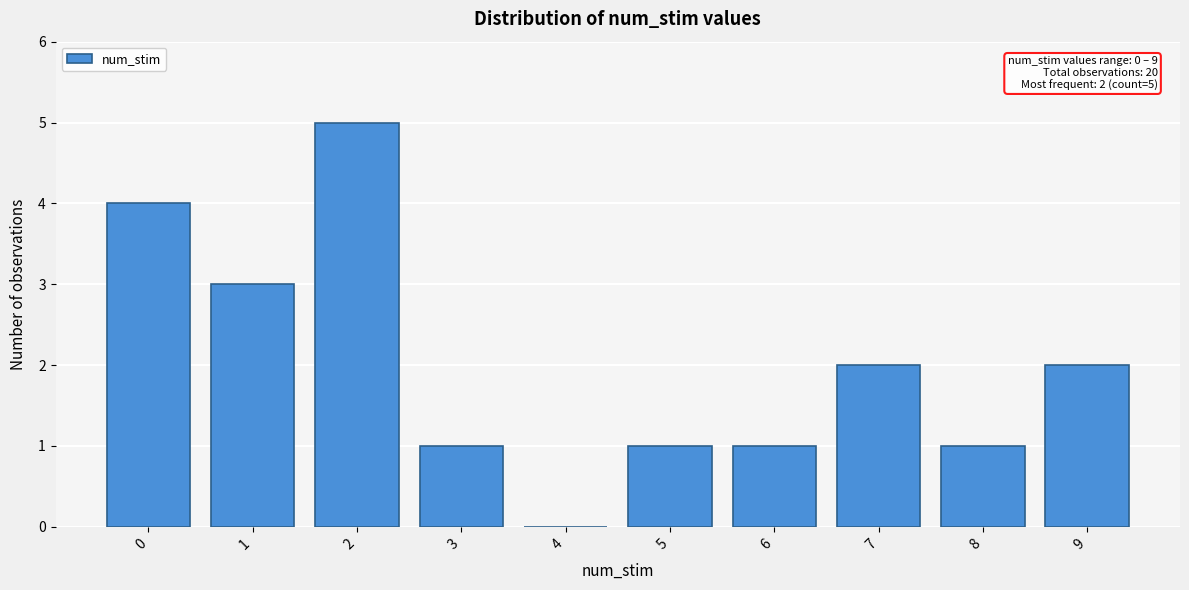

Reading left to right, what are all the values shown in this chart?

0=4	1=3	2=5	3=1	4=0	5=1	6=1	7=2	8=1	9=2